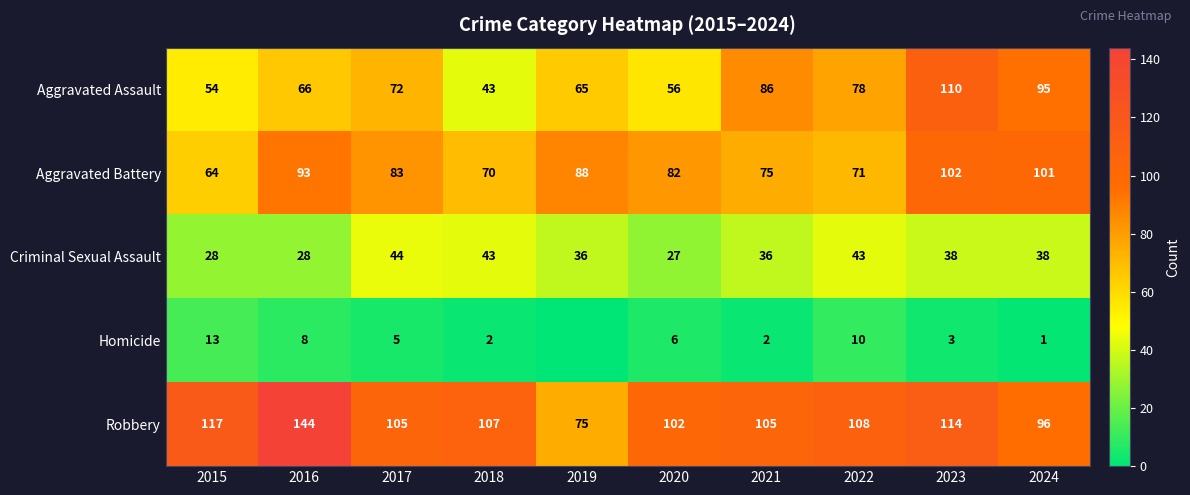

What is the difference between the maximum and second lowest values in the Aggravated Battery series?

32